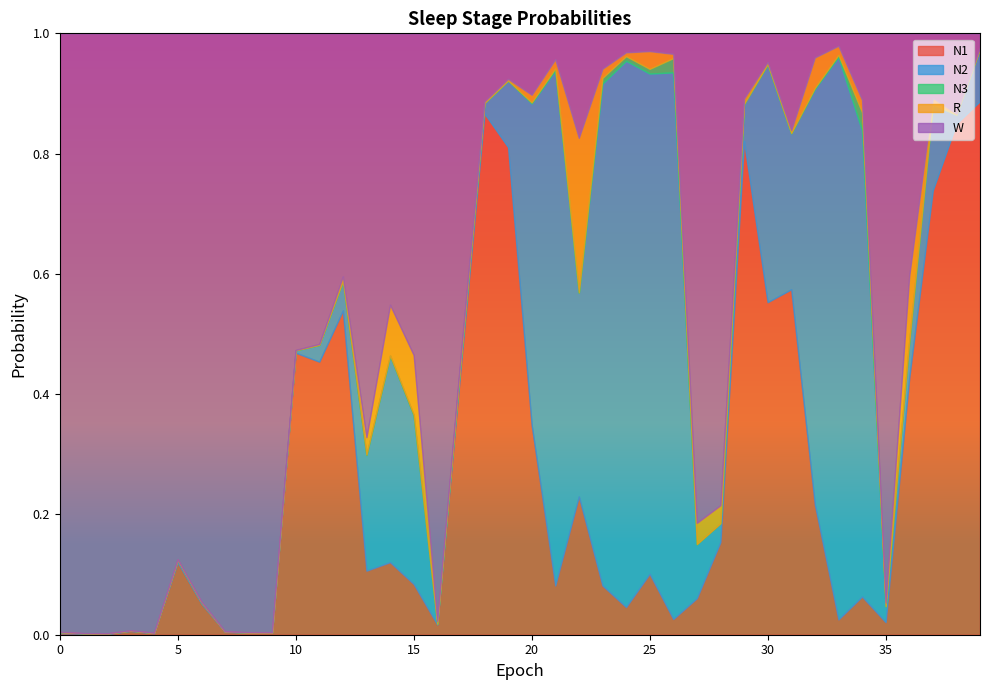

Which series has the largest total across all categories?

W